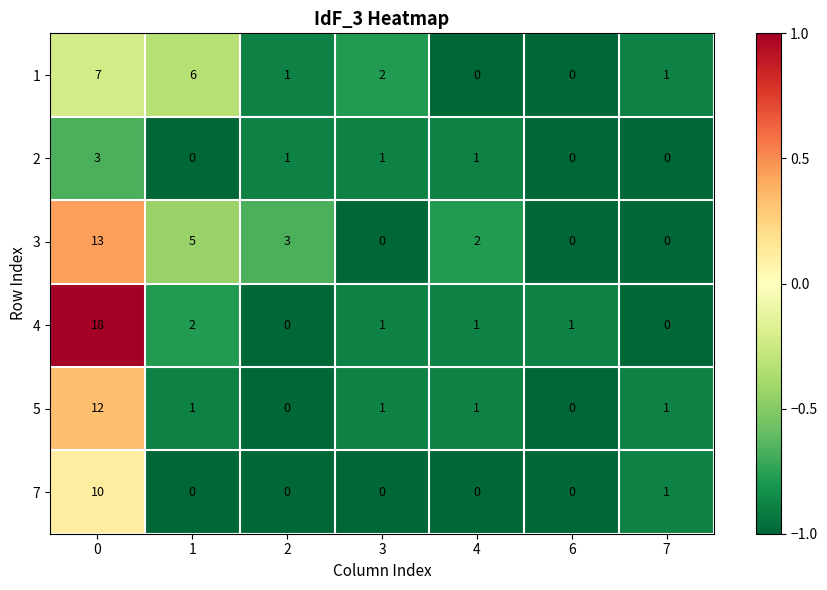

True or false: 4 has a value of 28 at 0.

False